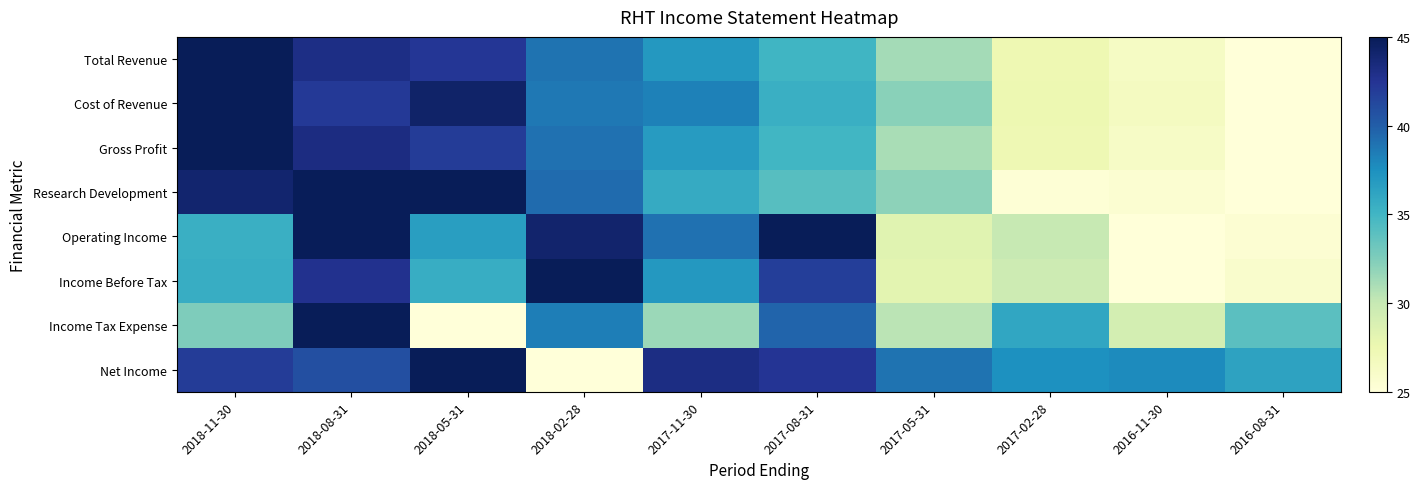

What is the total value across all series at 2016-08-31?

221.5